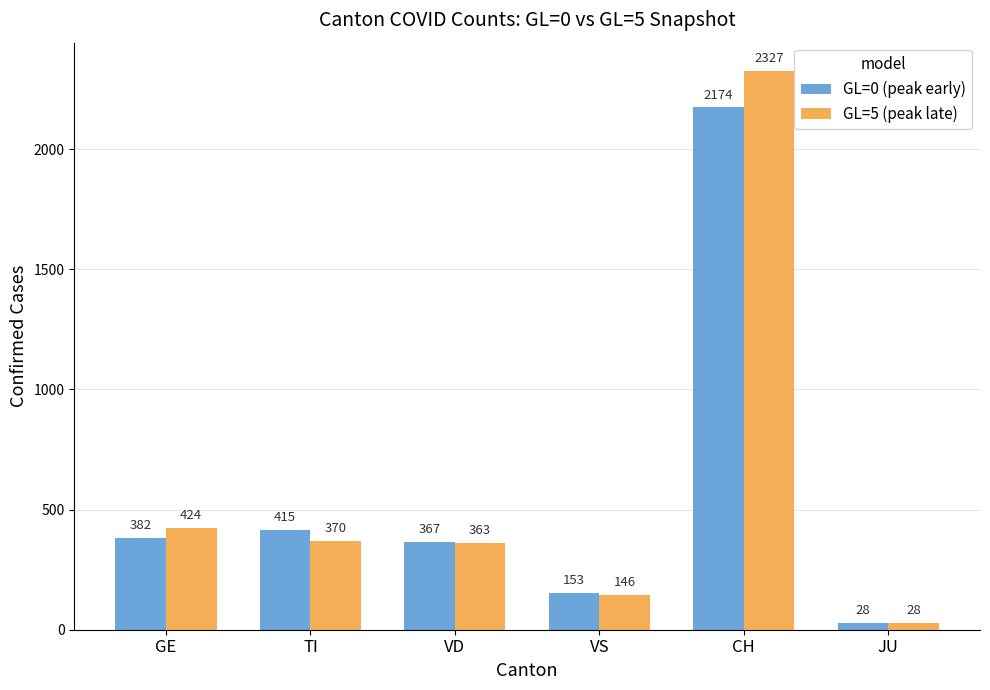

At which label is GL=5 (peak late) closest to 1177?

GE